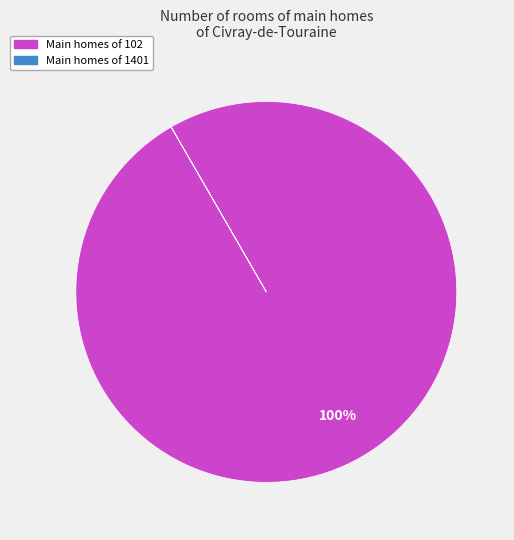

To the nearest percent, what is the average slice percentage?

50%